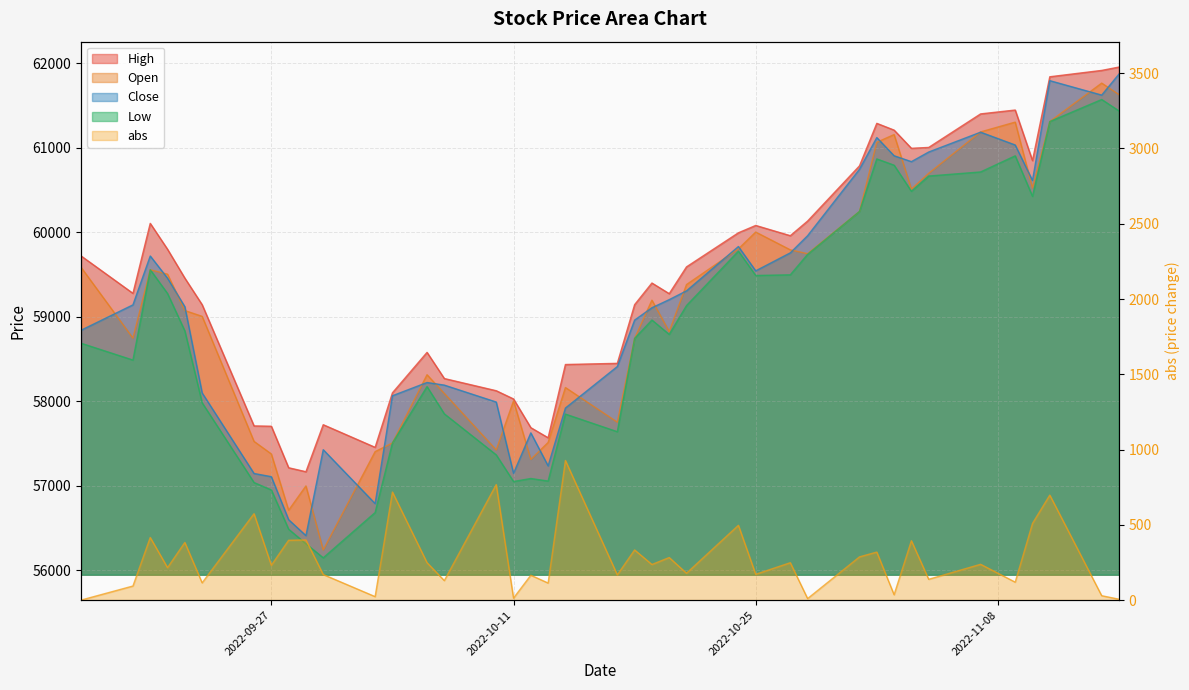

What is the difference between the maximum and minimum values in the Open series?

5525.7